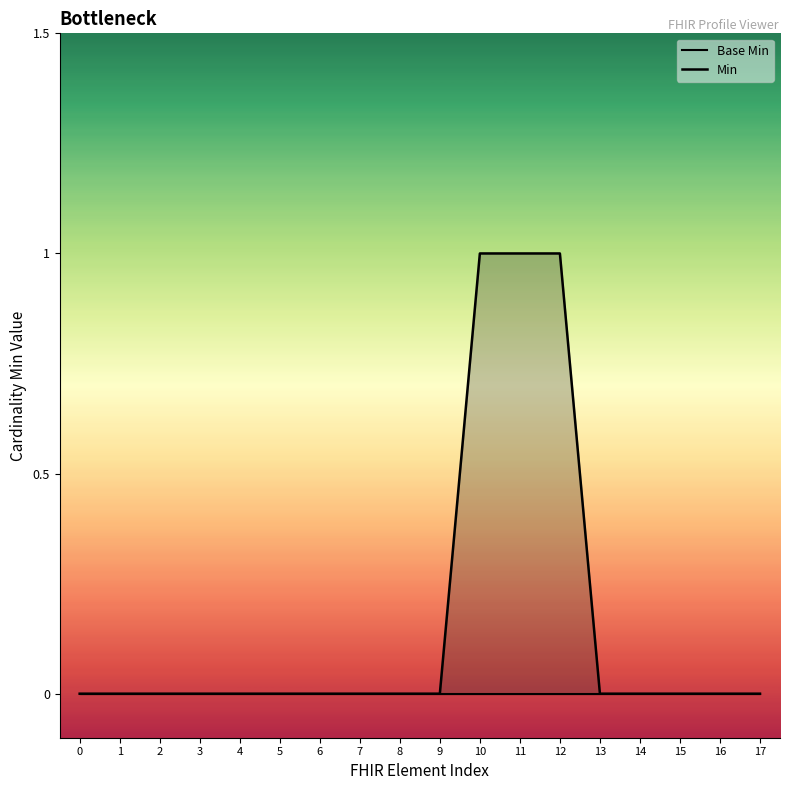

List the series in order of their overall mean, highest first.

Min, Base Min